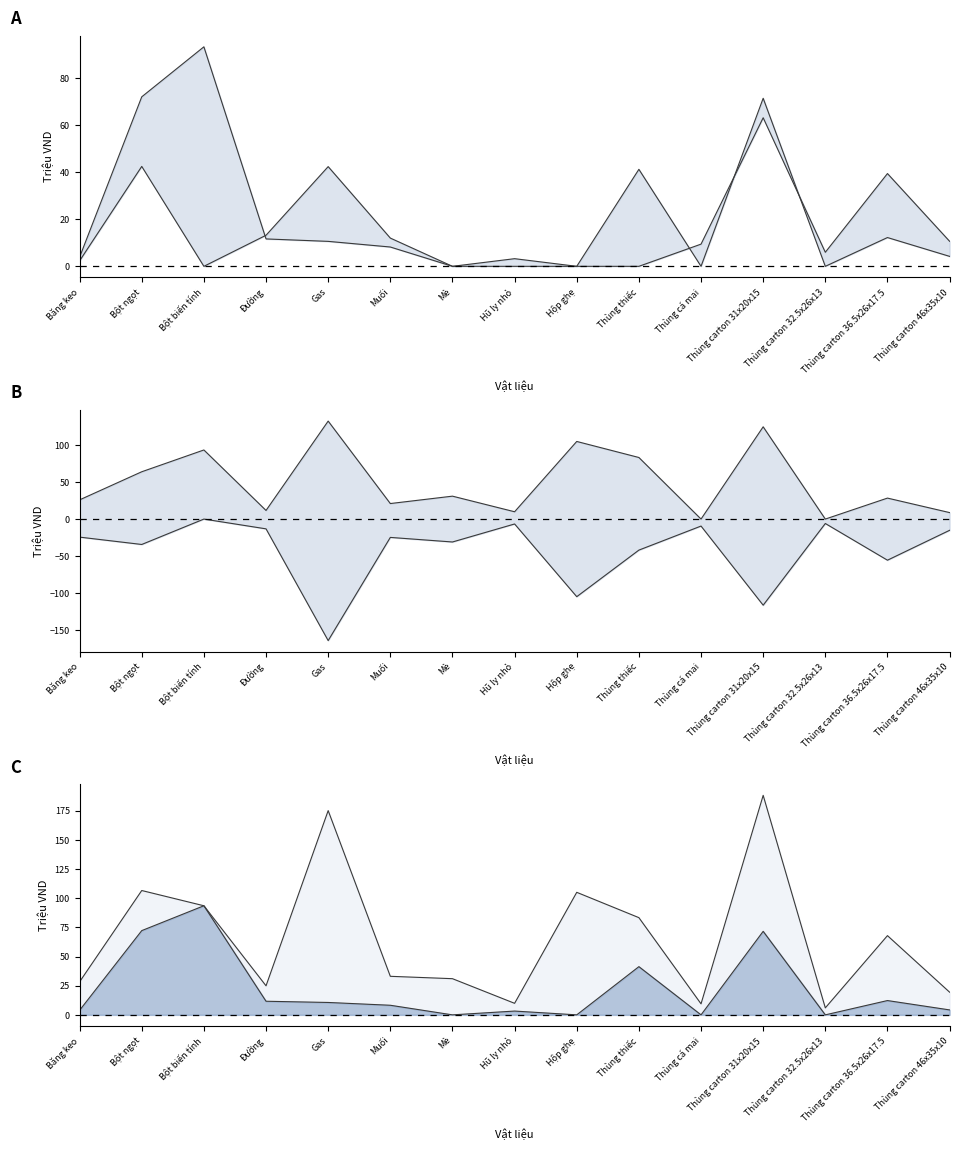

Which category has the highest value across all series?

Gas